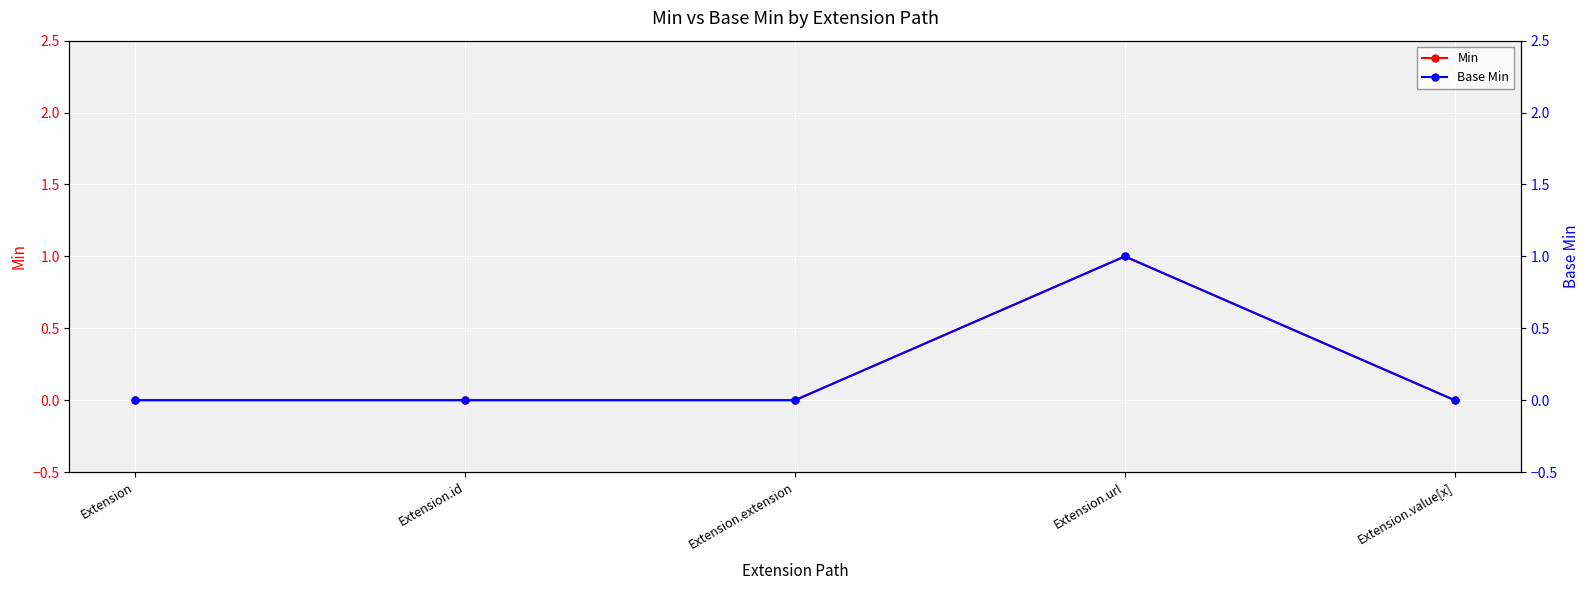

What is the sum of all Min values?

1